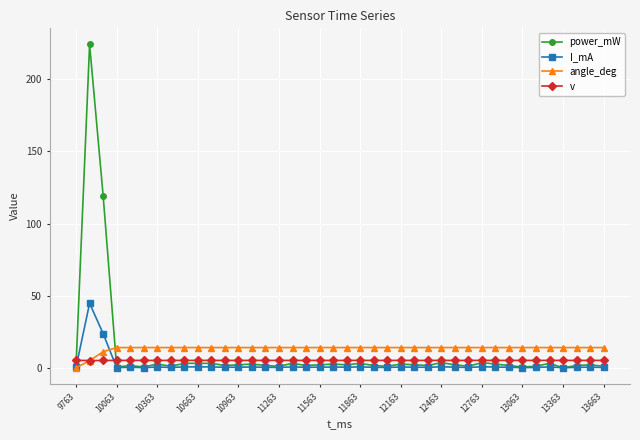

What is the highest value of the v series?

5.1